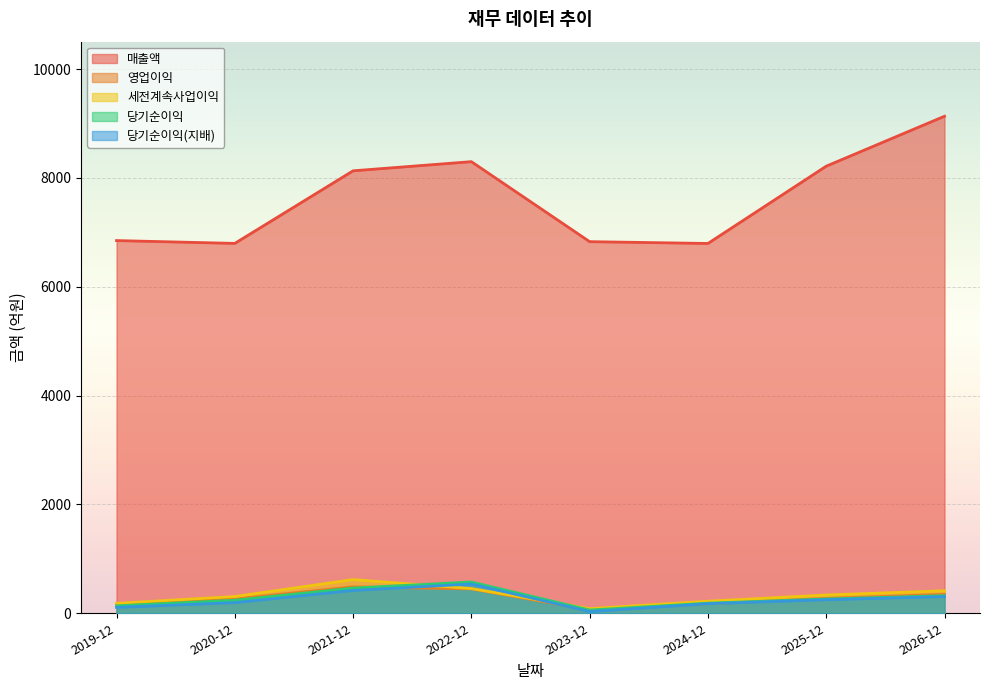

How many data points in 영업이익 are above 274?

3